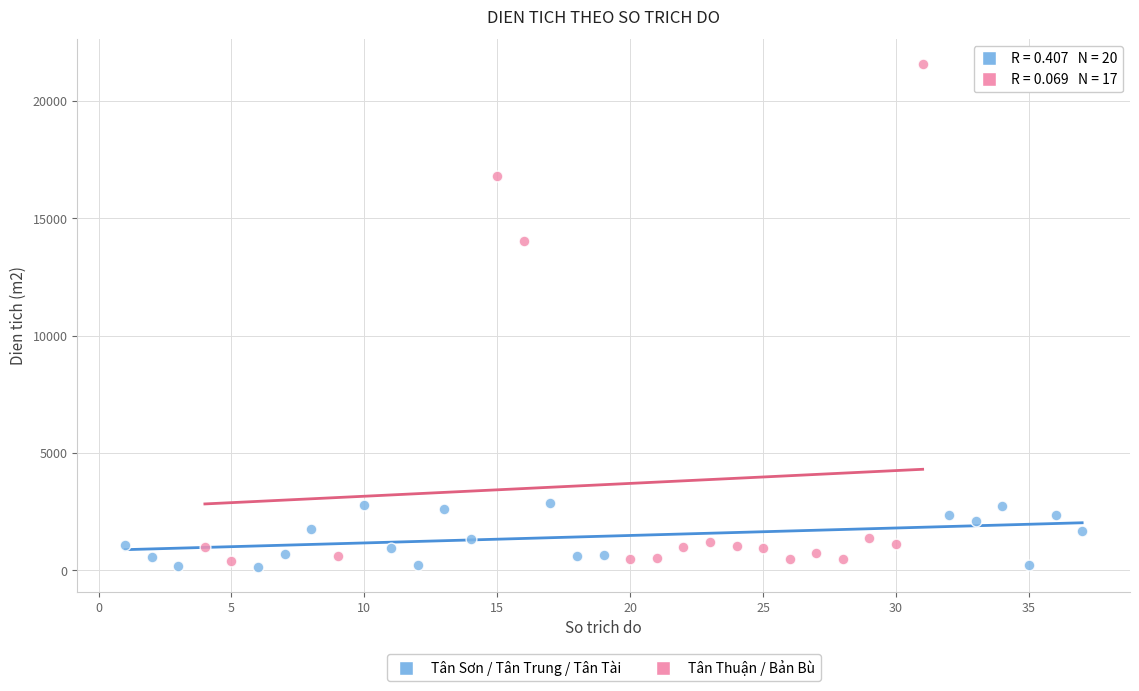

Which series contains the highest Y value?

Tân Thuận / Bản Bù